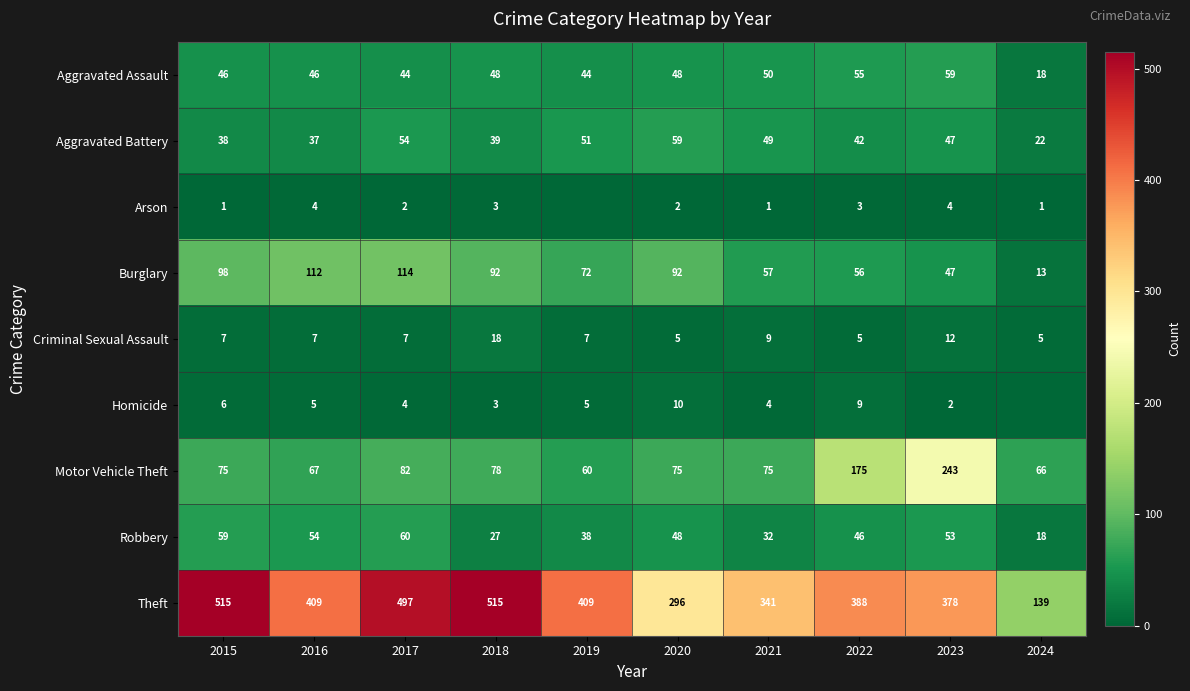

Which has a higher value, 2021 or 2018?

2021